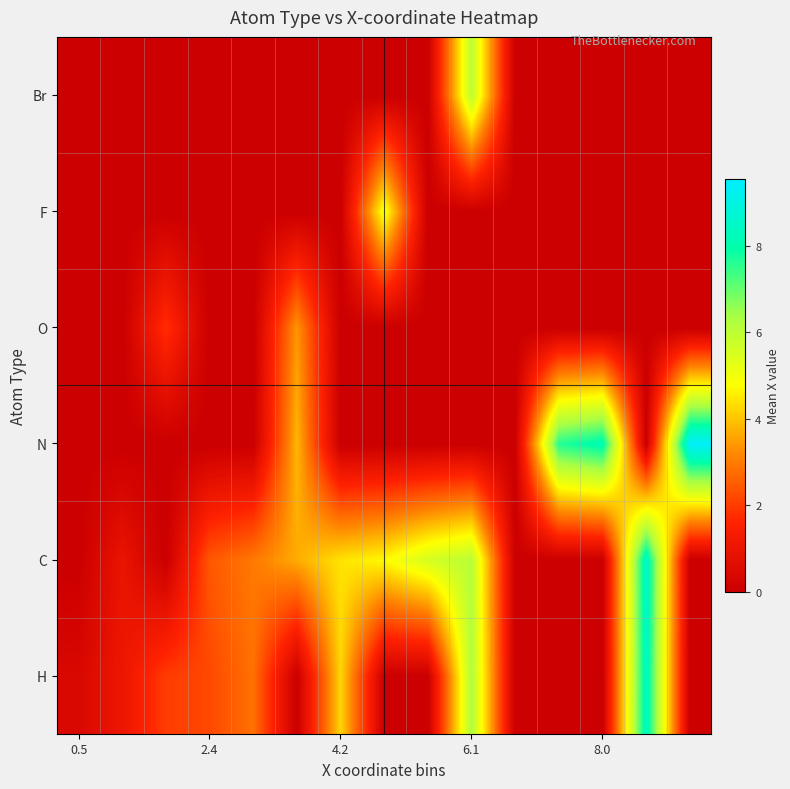

At which category is the sum across all series the highest?

6.1